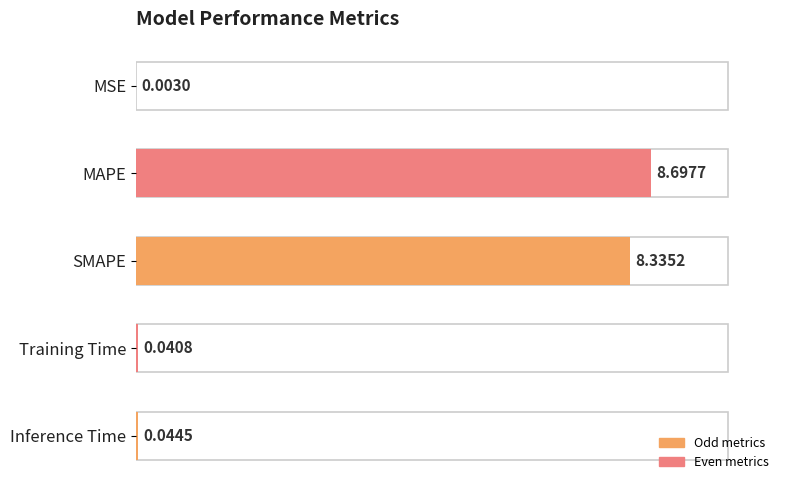

What is the maximum value shown in the chart?

8.7